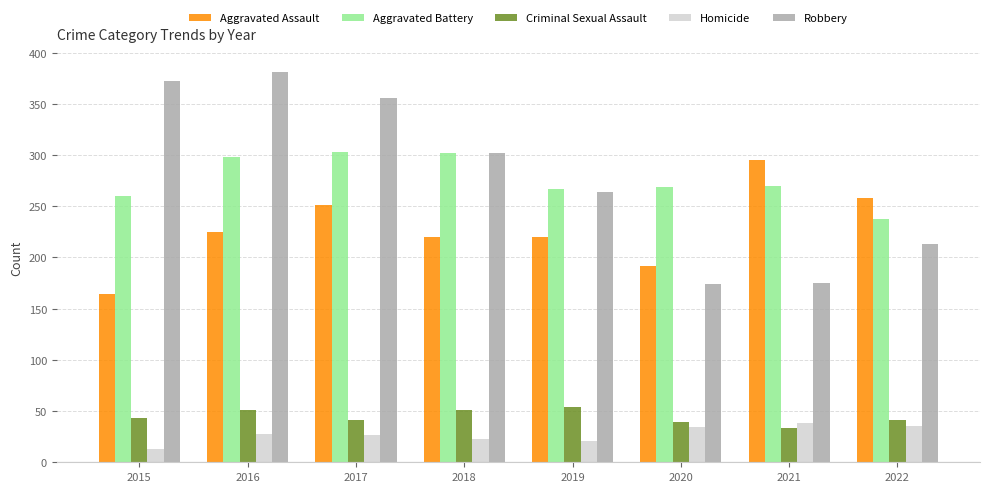

What is the difference between the maximum and second lowest values in the Homicide series?

17